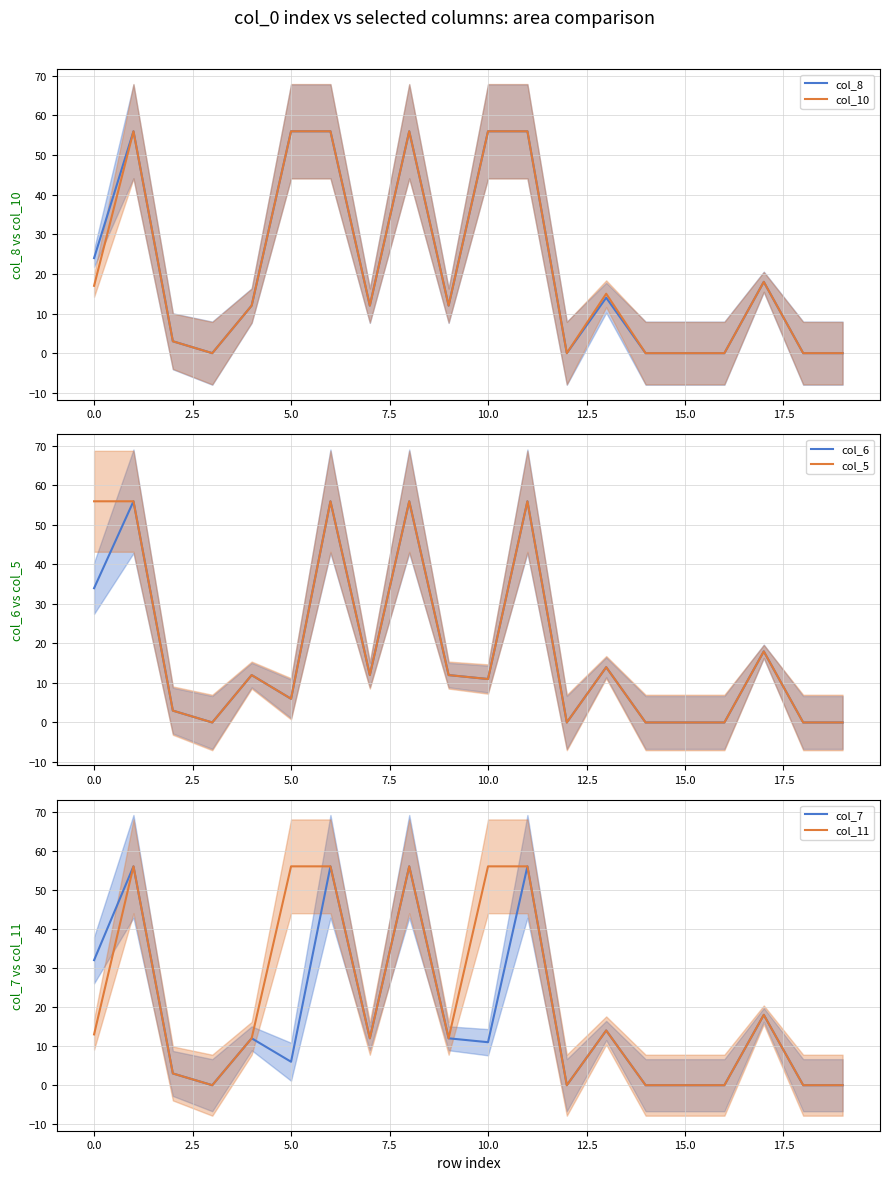

What is the maximum value for col_8?

56